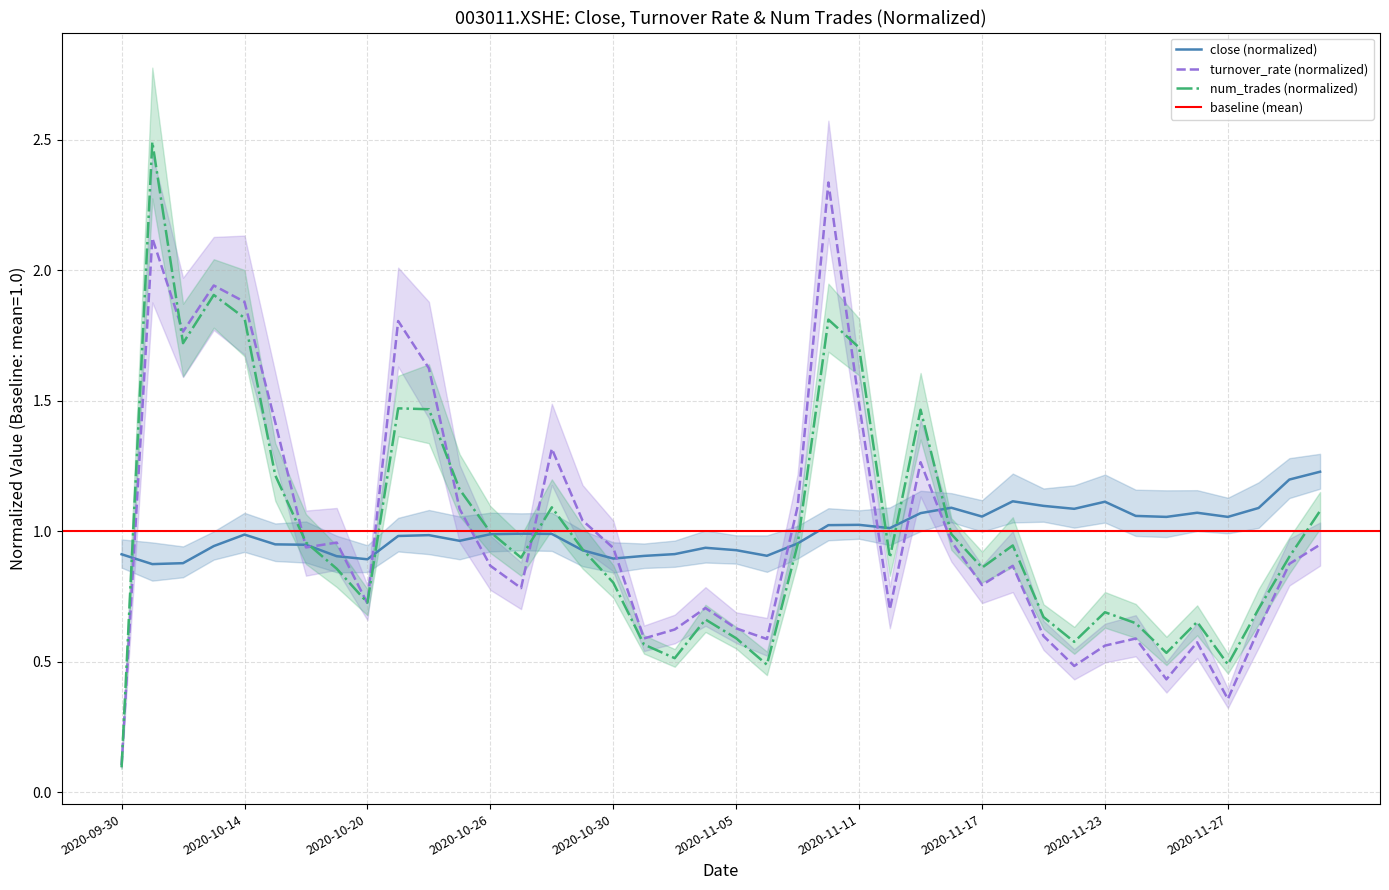

The turnover_rate (normalized) series shows 0.2 at 2020-11-27. True or false?

False